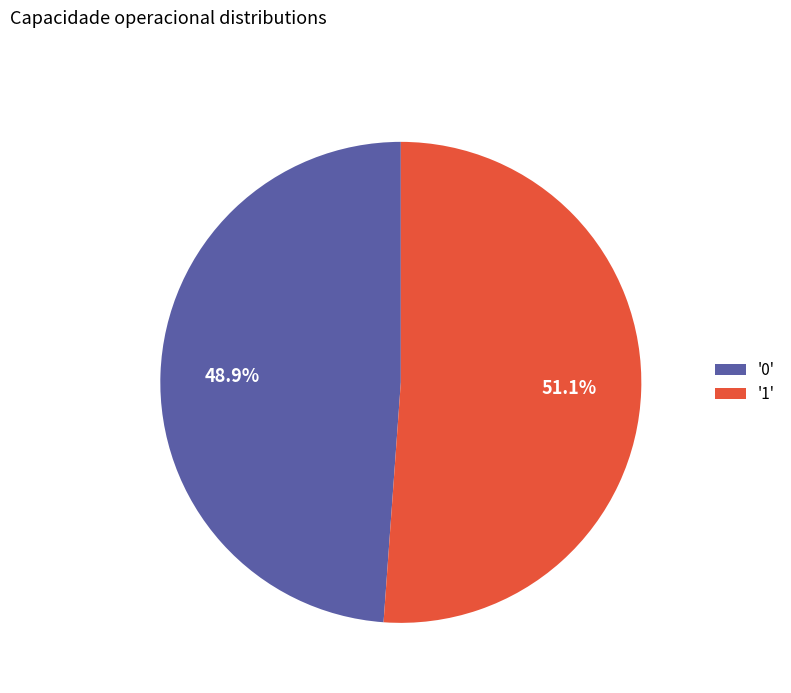

Do '0' and '1' together represent more than half of the pie?

Yes